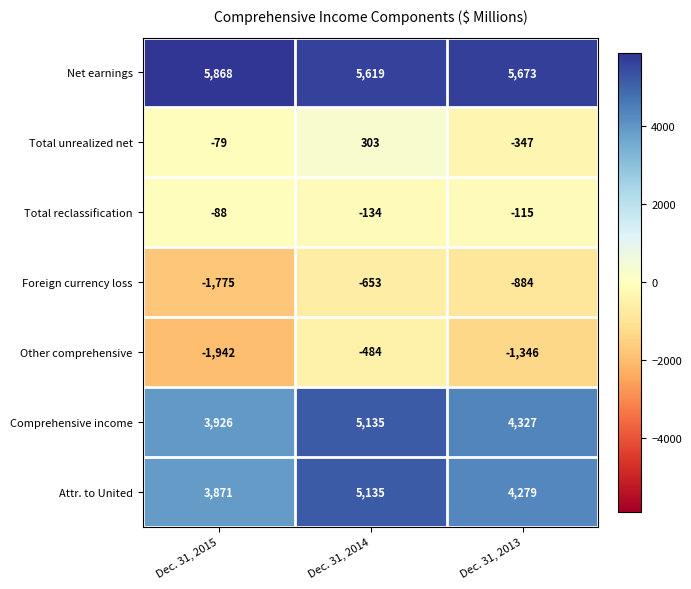

What is the average value of the Total reclassification series?

-112